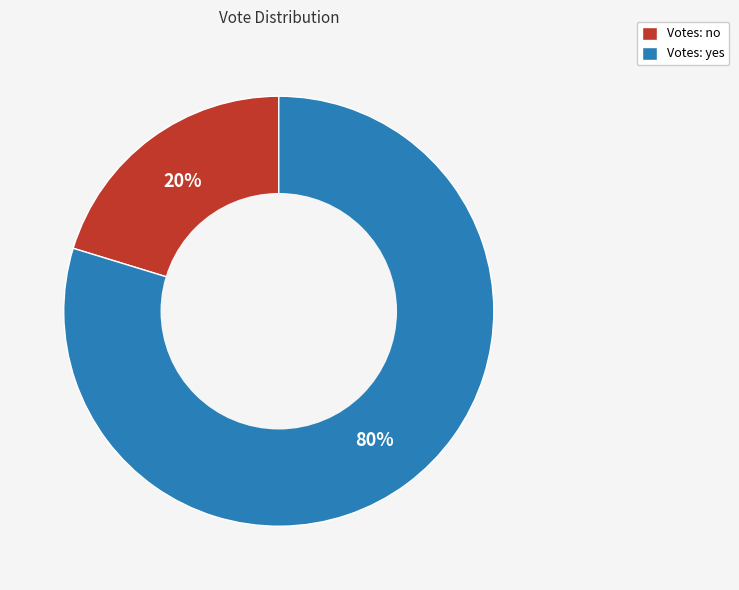

Combined, do Votes: yes and Votes: no account for over 50%?

Yes